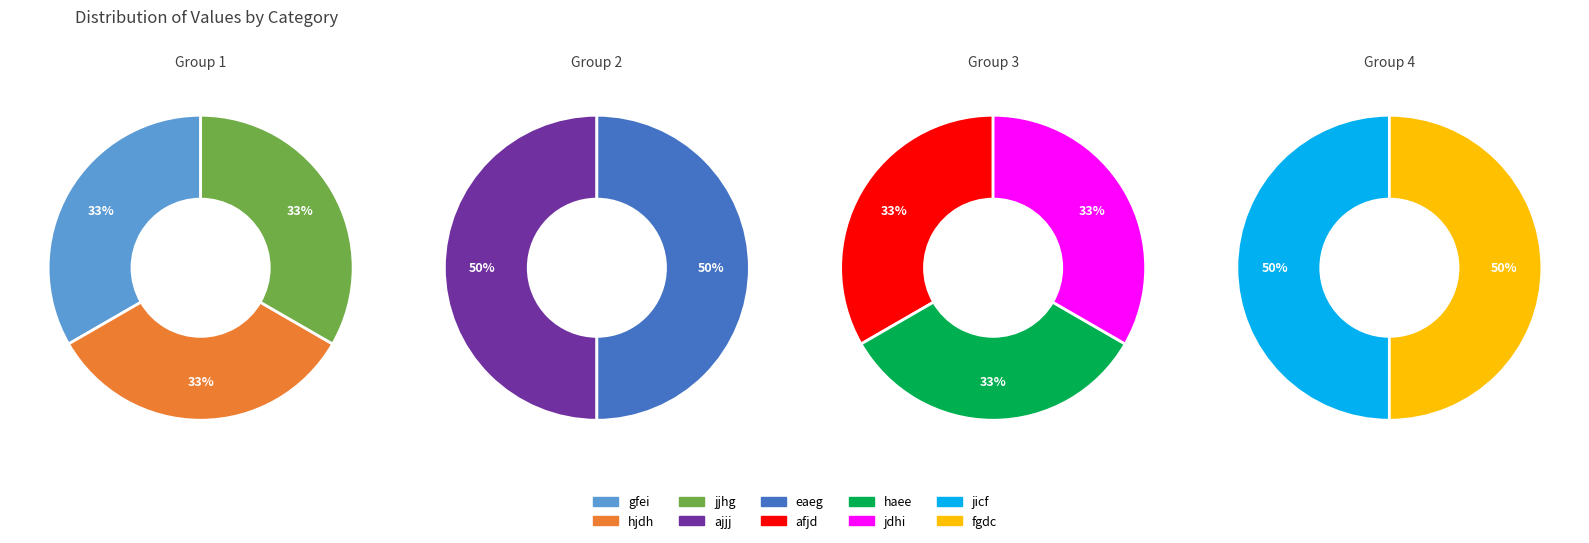

Is it true that jjhg is 1% of the pie?

False